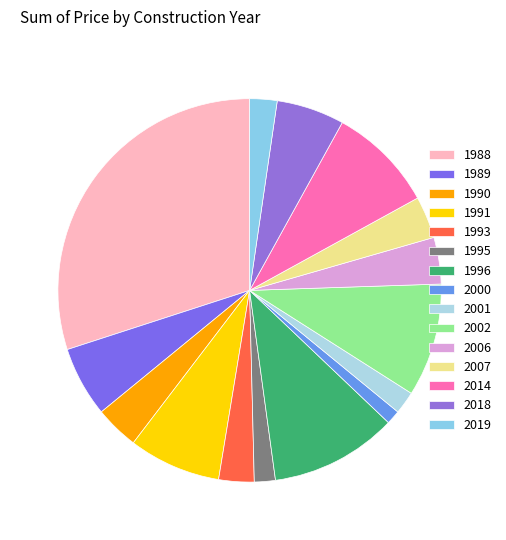

Count the number of slices in the pie.

15